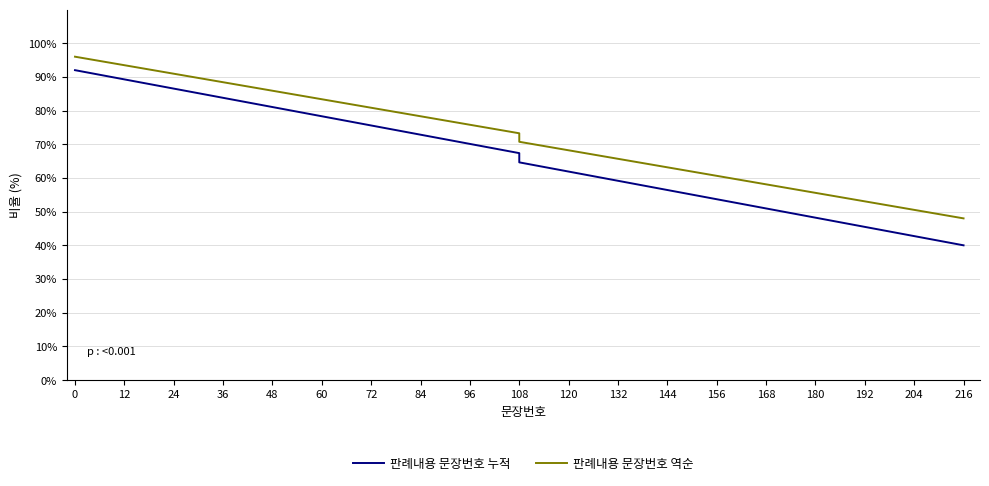

Which series has the largest range (max minus min)?

판례내용 문장번호 누적